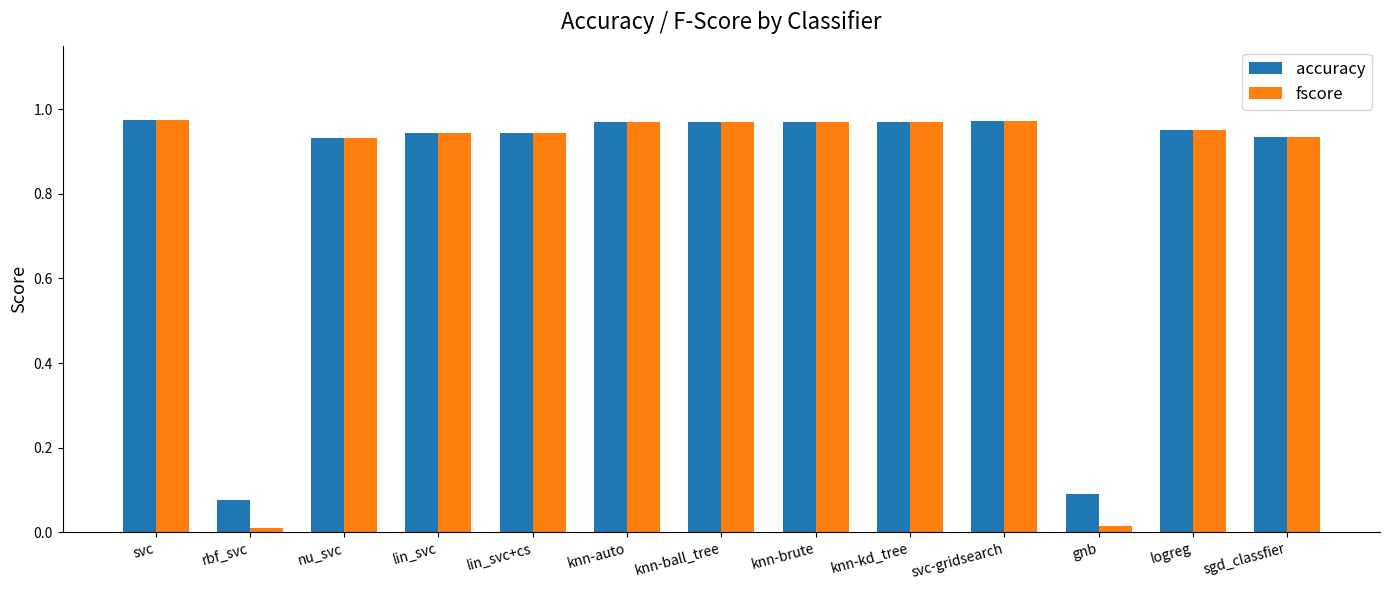

What is the label of the 10th bar from the left?

svc-gridsearch